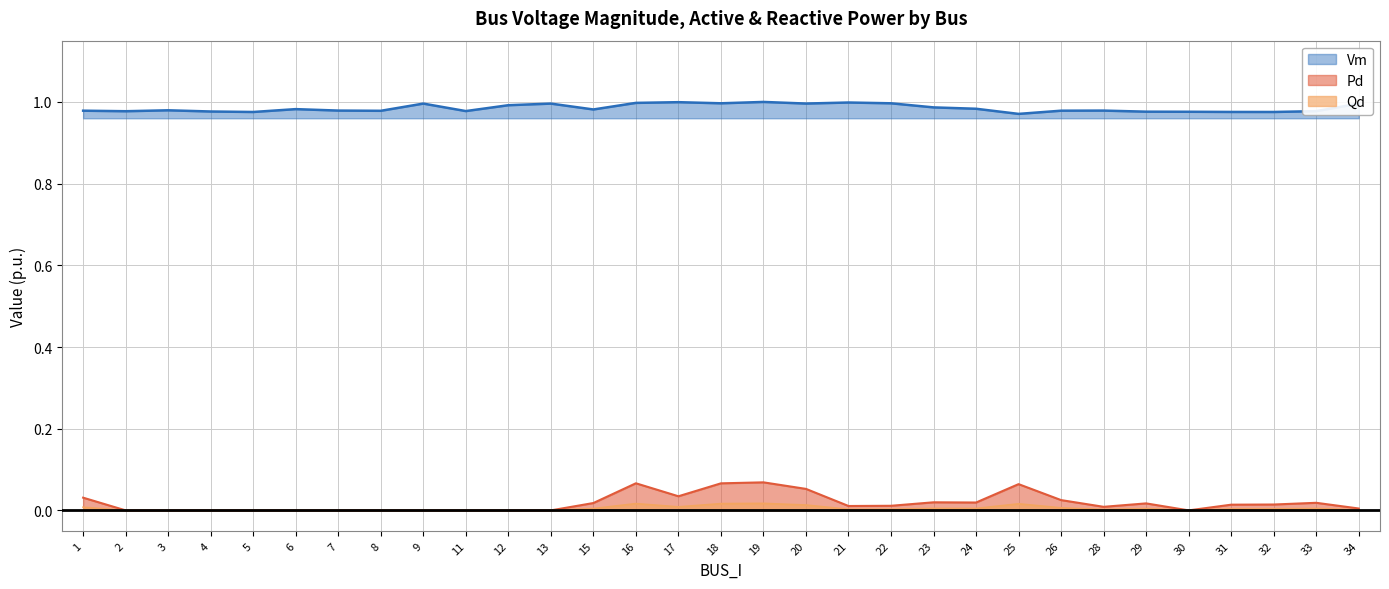

List the series in order of their peak value, lowest first.

Qd, Pd, Vm